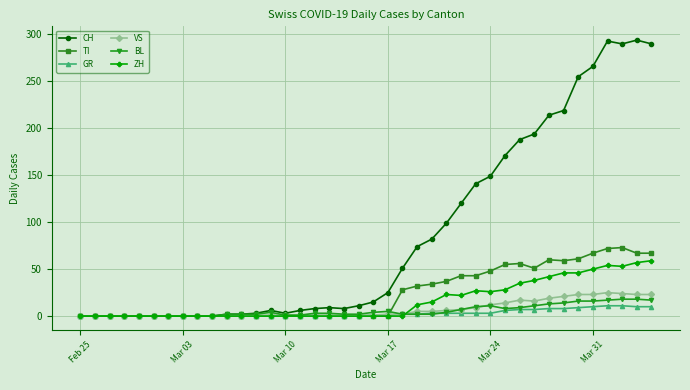

True or false: CH has more than 0 interior local peaks.

True